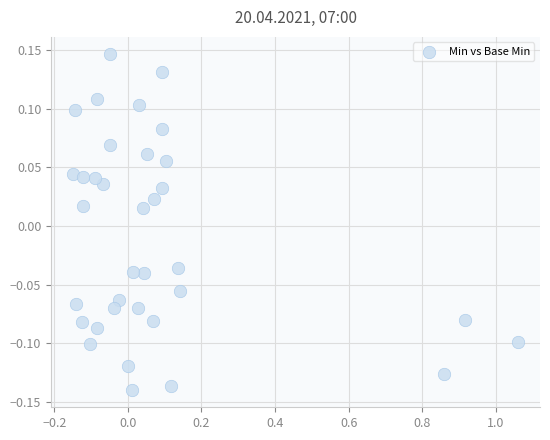

What is the range of X values (max minus min)?

1.2